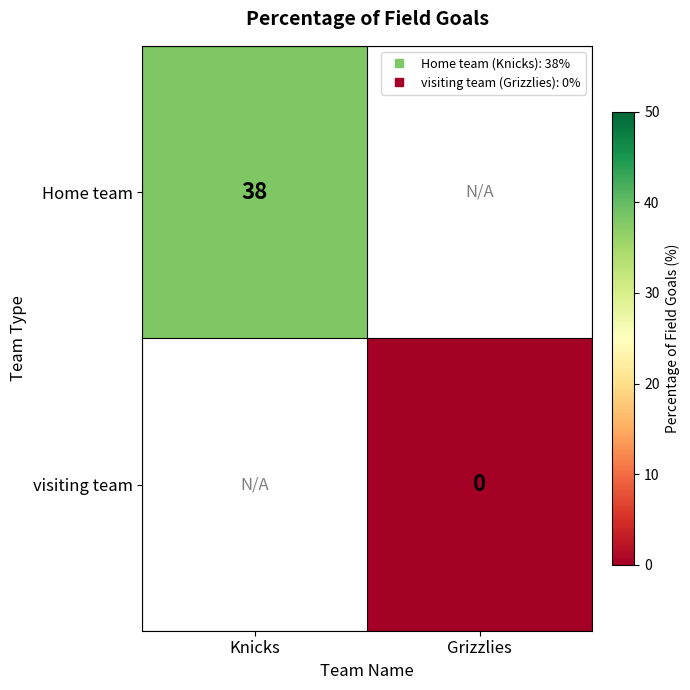

What is the approximate value of Home team at Knicks?

38.0